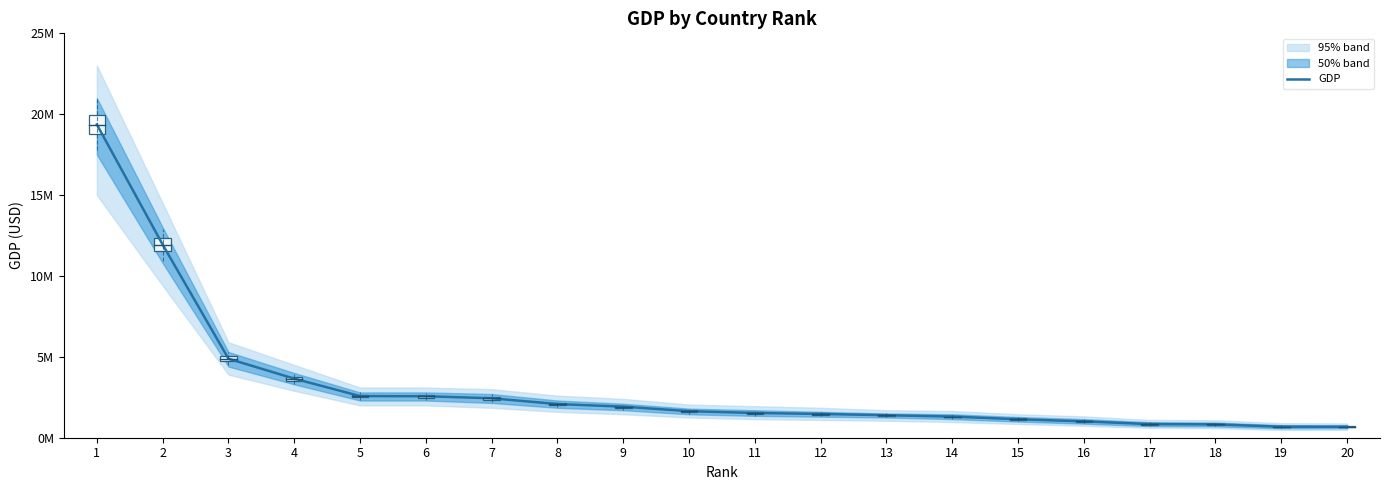

Reading left to right, list all the values displayed in this chart.

19362129	11937562	4884489	3651871	2574807	2565051	2439008	2080916	1921139	1640385	1529743	1469341	1390150	1307170	1142453	1010937	841206	824480	680645	678541